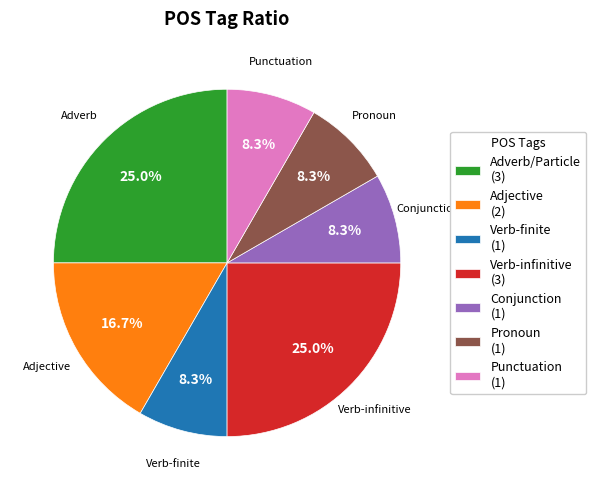

What percentage do Pronoun (1) and Verb-infinitive (3) together represent?

33.3%